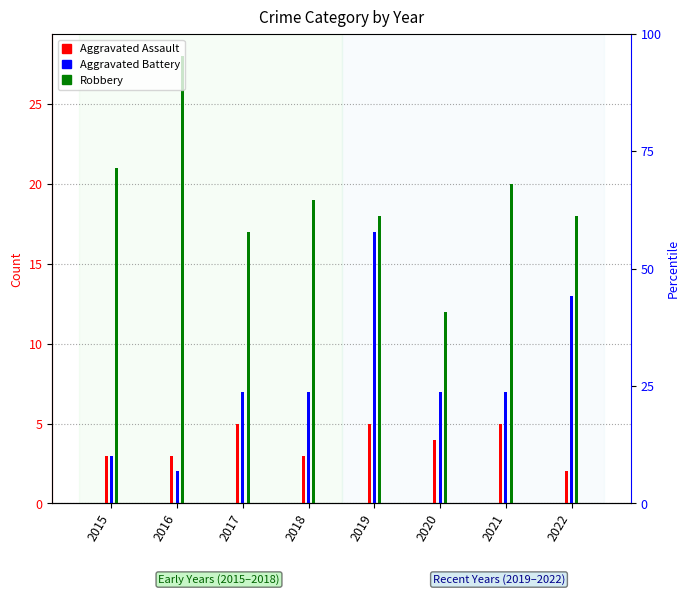

What is the total value across all series at 2015?

27